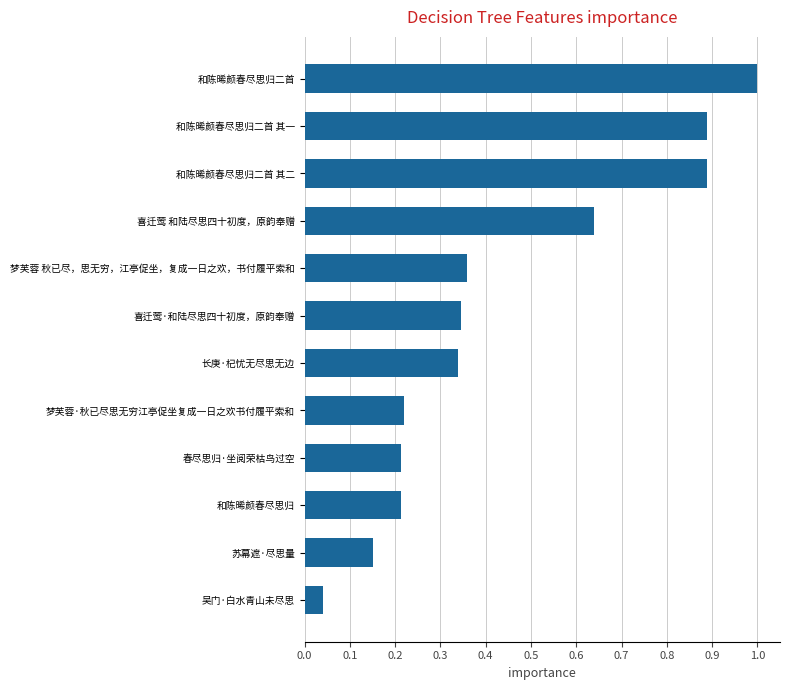

The value at 和陈晞颜春尽思归二首 其一 is 0.5. True or false?

False